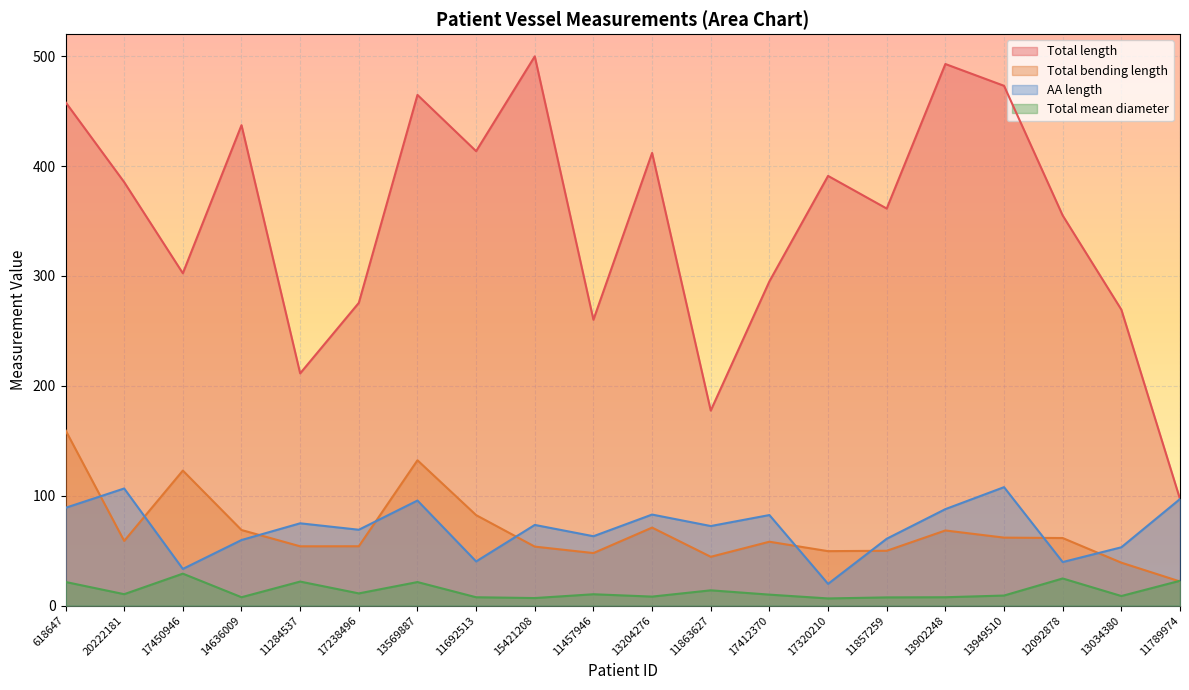

True or false: Total mean diameter and Total bending length intersect in this chart.

True